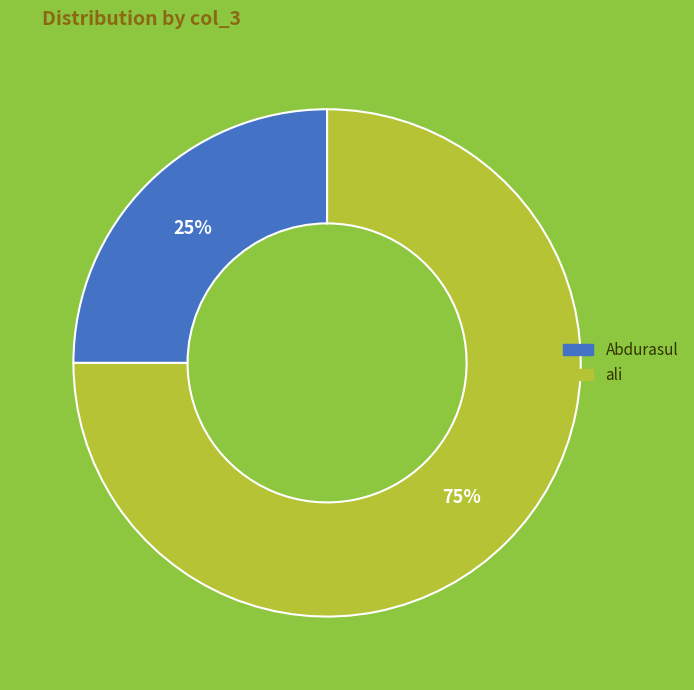

Count the number of slices in the pie.

2